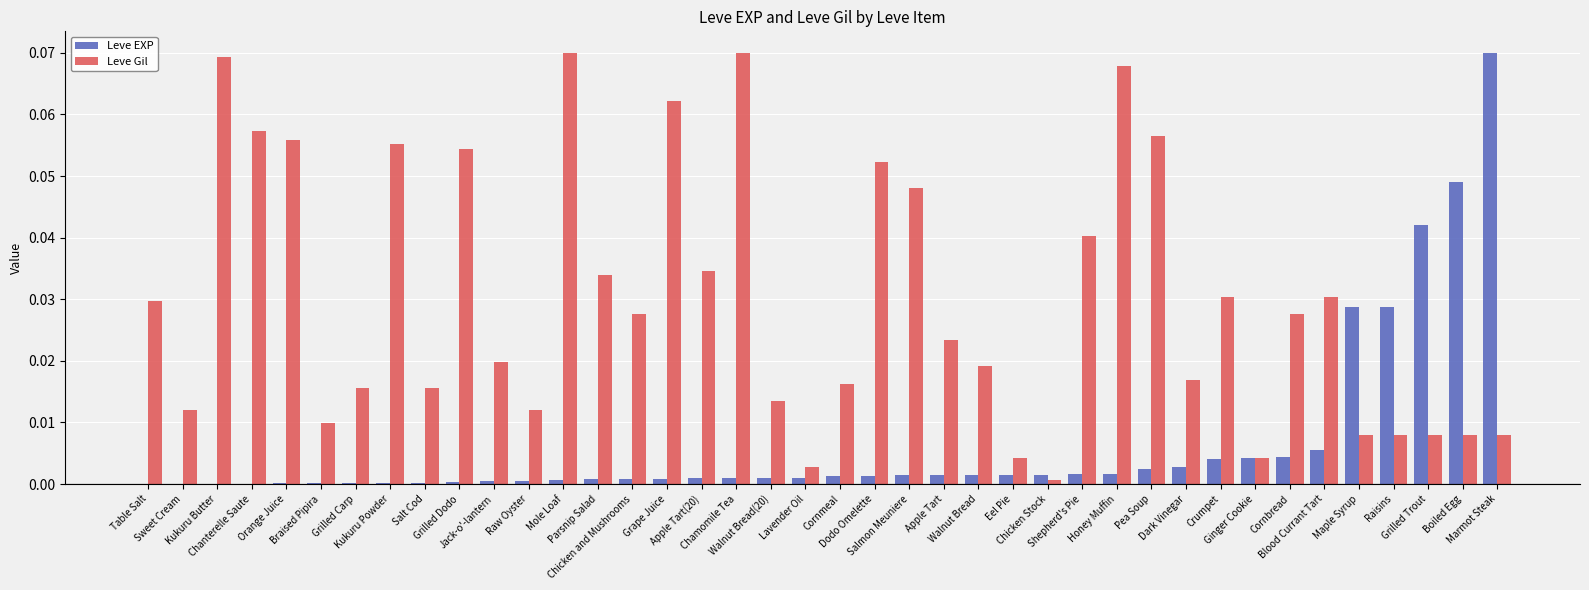

Which series has the largest total across all categories?

Leve Gil